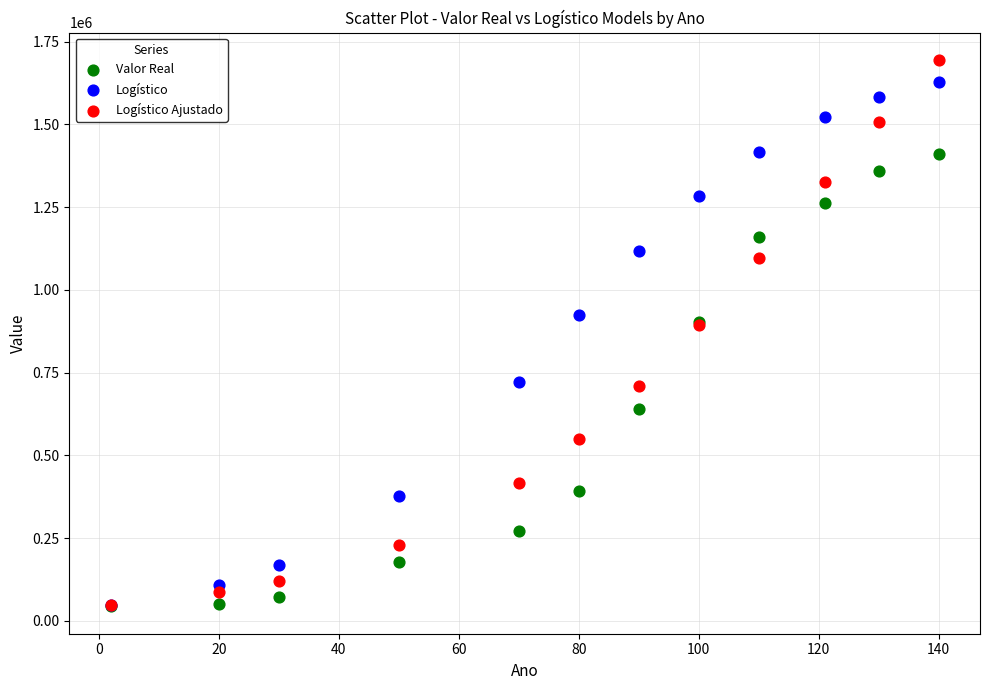

What are all the series names shown in the legend?

Valor Real, Logístico, Logístico Ajustado